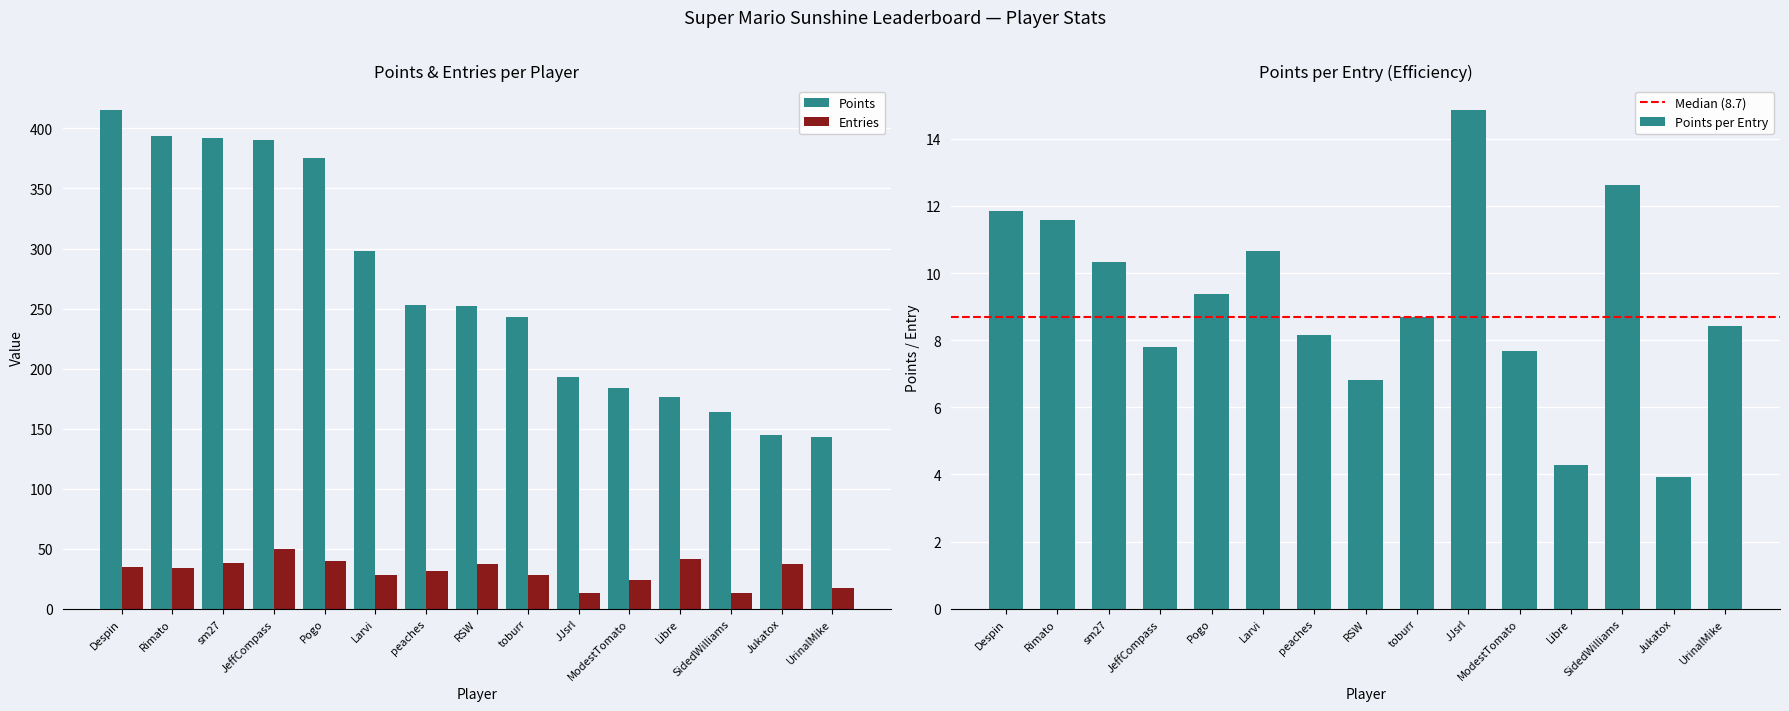

The Points series shows 176 at Libre. True or false?

True